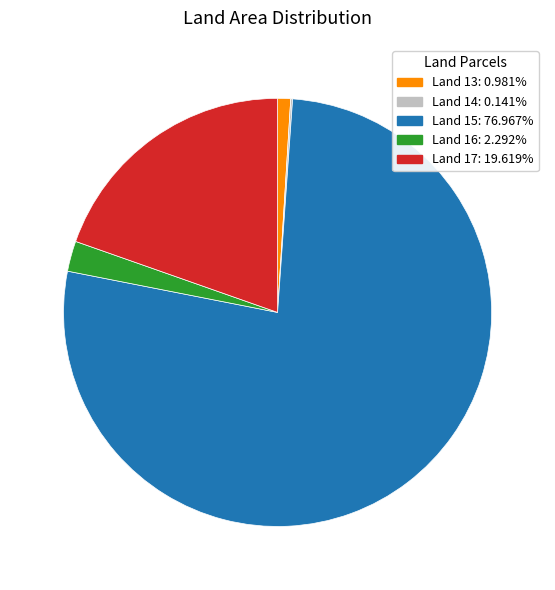

Does Land 15: 76.967% account for over 50% of the chart?

Yes